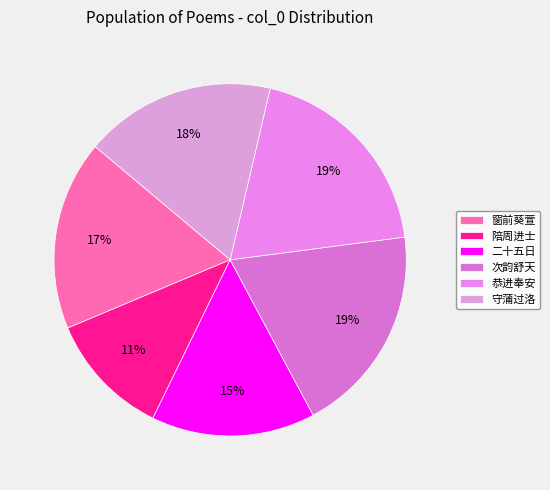

How many segments does this pie chart have?

6